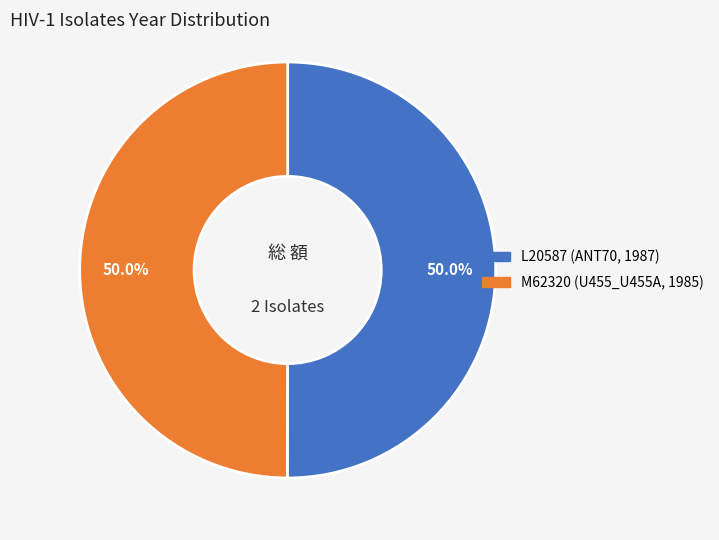

Approximately how many times larger is the value at M62320 (U455_U455A, 1985) compared to L20587 (ANT70, 1987)?

1.0